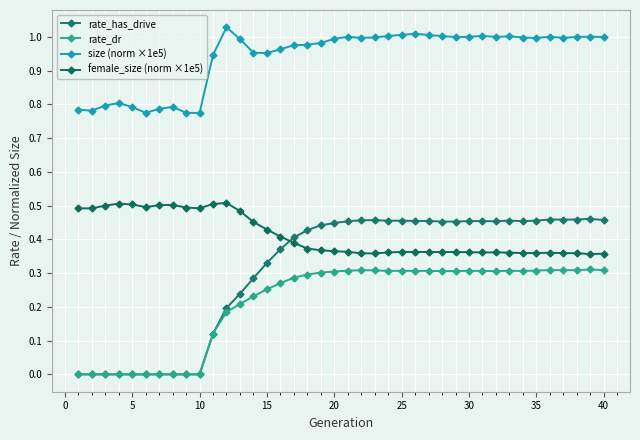

True or false: rate_dr and size (norm ×1e5) intersect in this chart.

False